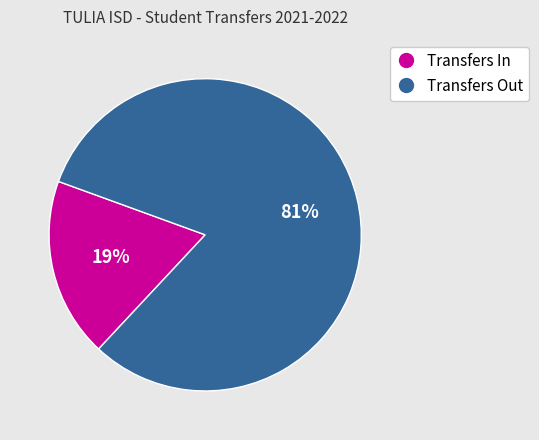

Which has a higher value, Transfers Out or Transfers In?

Transfers Out